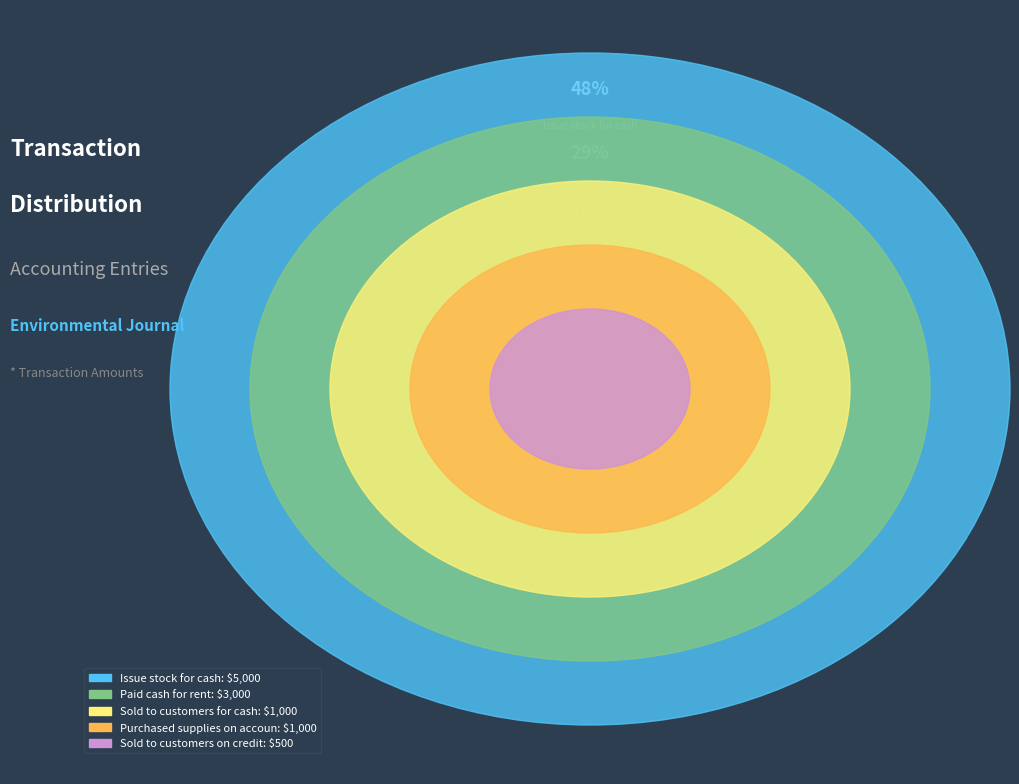

What percentage is NOT represented by Purchased supplies on account?

90.5%